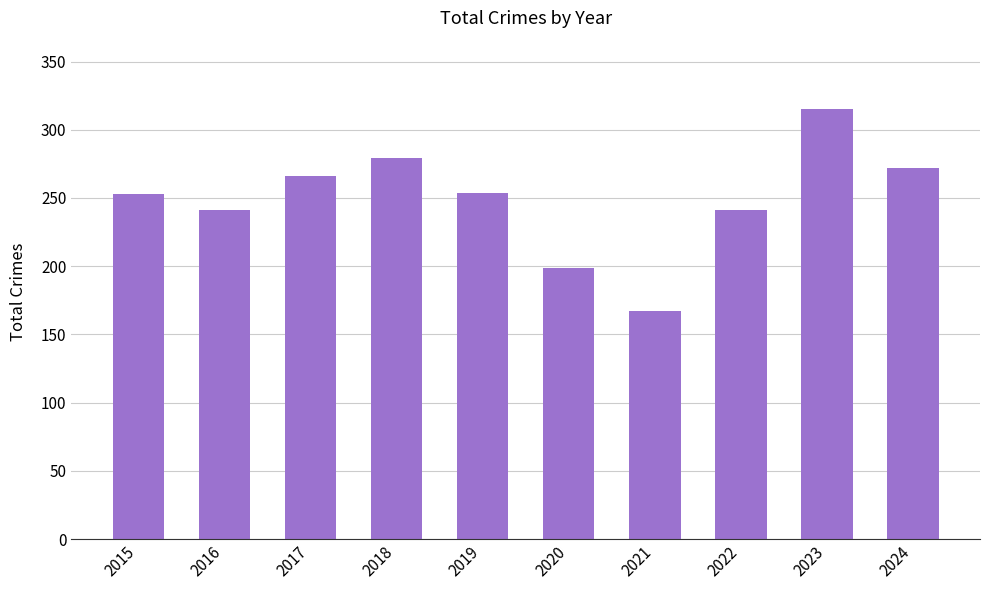

What is the change in value from 2015 to 2018?

+26